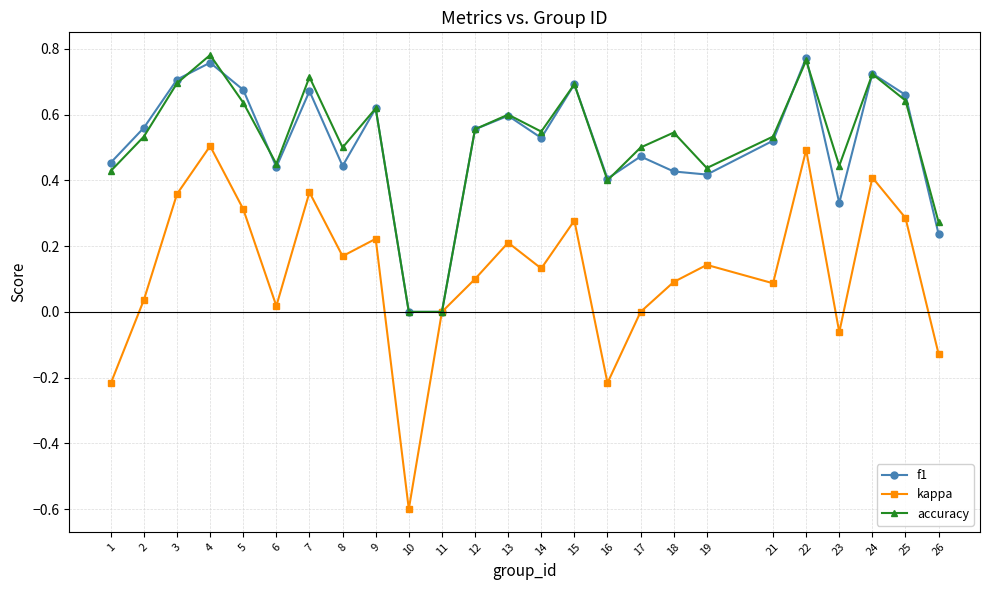

What is the total value across all series at 15?

1.7